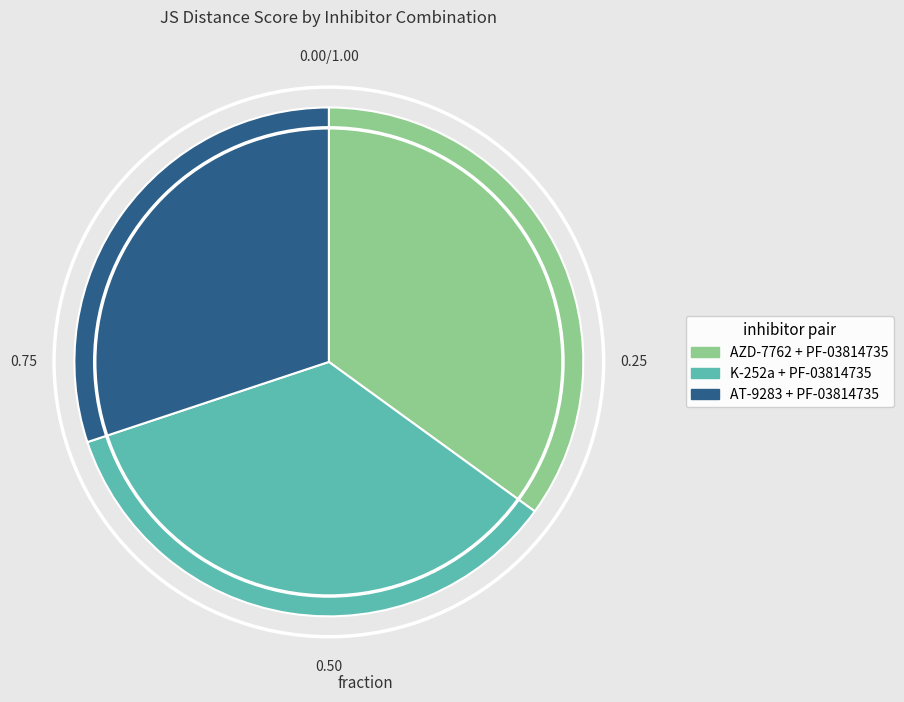

Is there any slice that represents more than half of the pie?

No